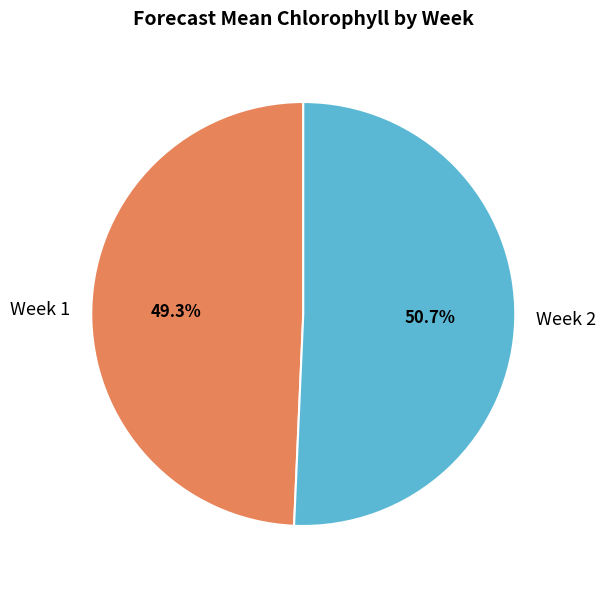

Which slice represents more than half of the pie?

Week 2